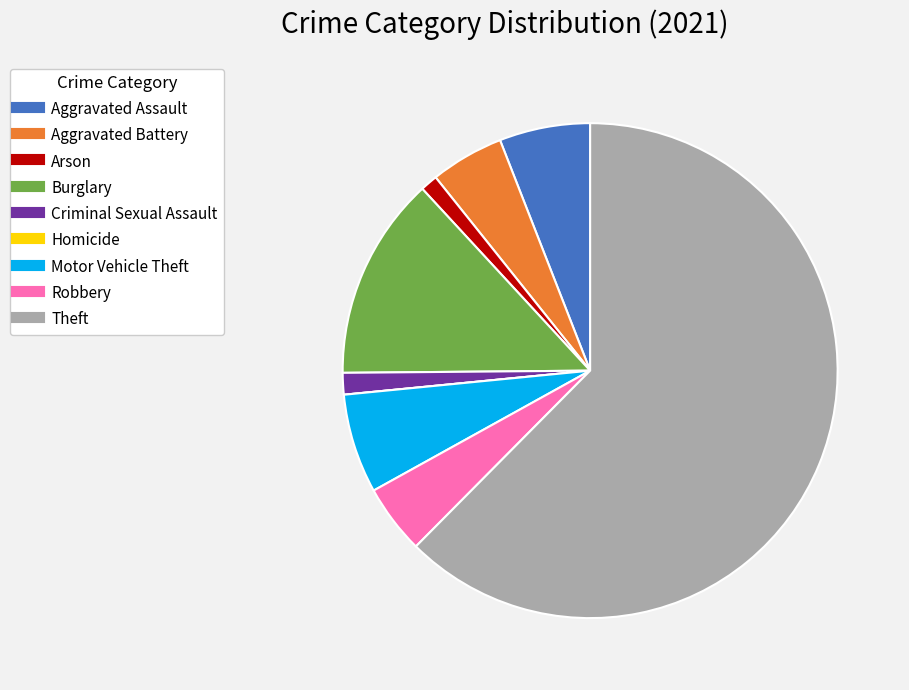

Does Robbery represent more than half of the total?

No